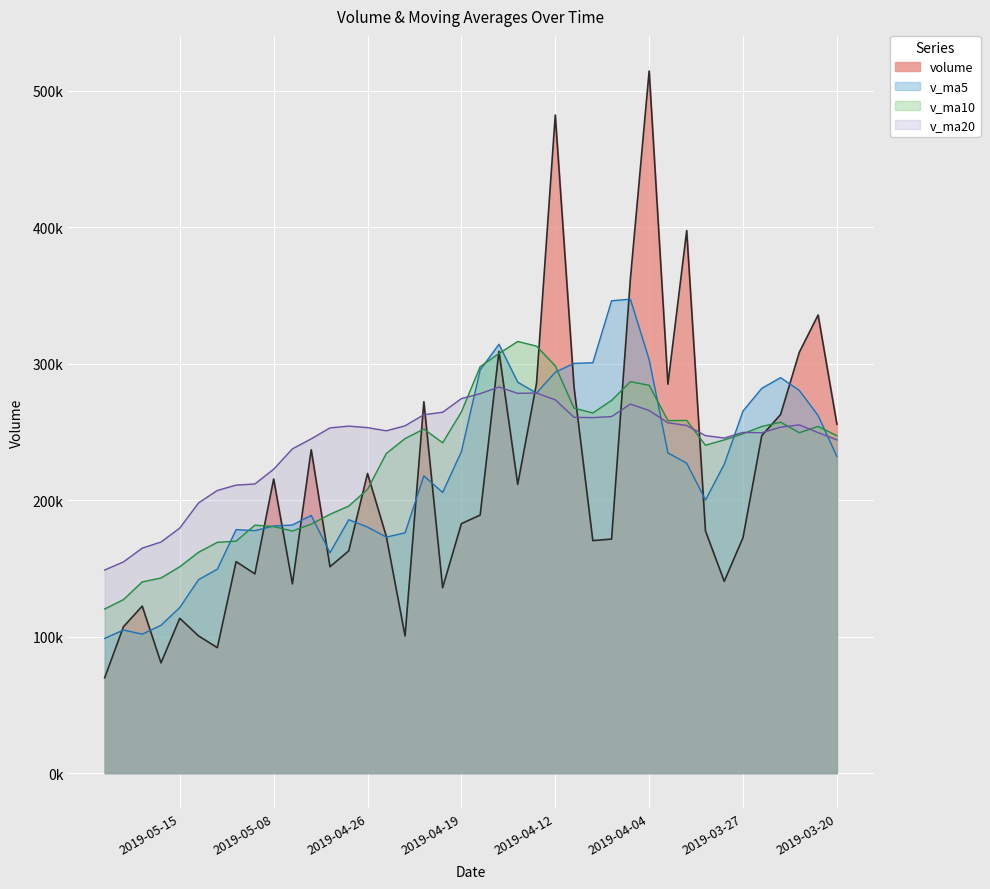

Rank the categories by volume value from lowest to highest.

2019-05-21, 2019-05-16, 2019-05-13, 2019-04-24, 2019-05-14, 2019-05-20, 2019-05-15, 2019-05-17, 2019-04-22, 2019-05-07, 2019-03-28, 2019-05-09, 2019-04-30, 2019-05-10, 2019-04-29, 2019-04-10, 2019-04-09, 2019-03-27, 2019-04-25, 2019-03-29, 2019-04-19, 2019-04-18, 2019-04-16, 2019-05-08, 2019-04-26, 2019-05-06, 2019-03-26, 2019-03-20, 2019-03-25, 2019-04-23, 2019-04-11, 2019-04-02, 2019-04-15, 2019-03-22, 2019-04-17, 2019-03-21, 2019-04-08, 2019-04-01, 2019-04-12, 2019-04-04